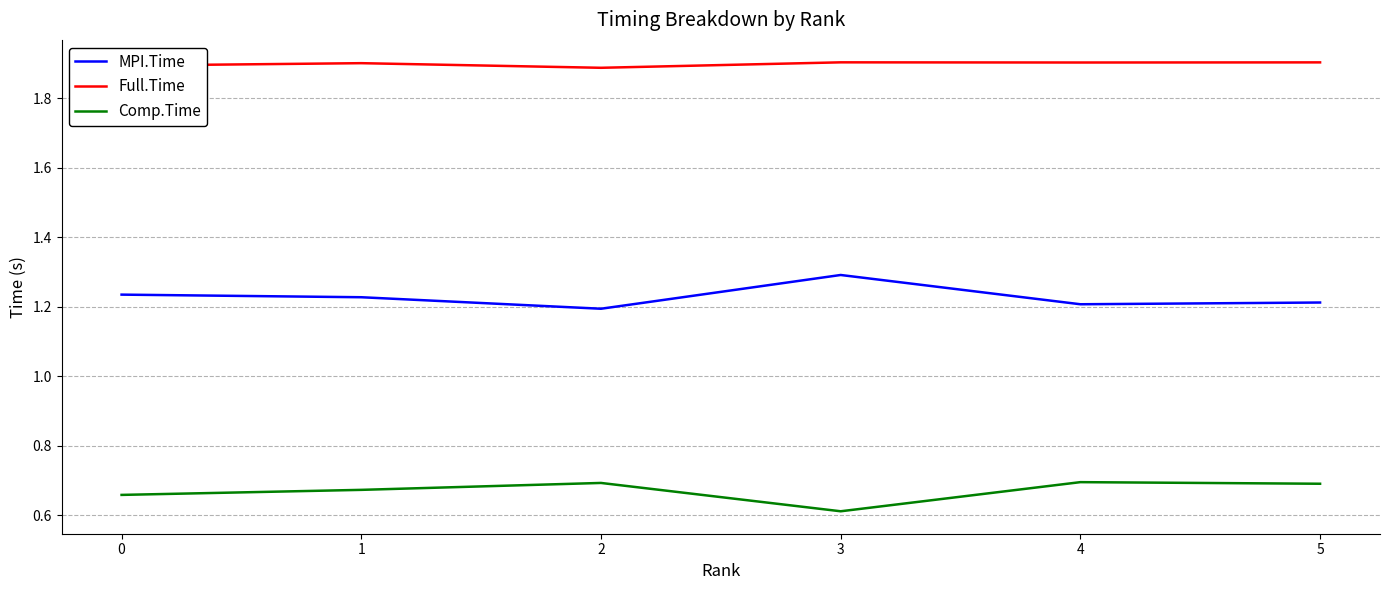

Is the value of Comp.Time at 4 greater than the value of MPI.Time at 4?

No